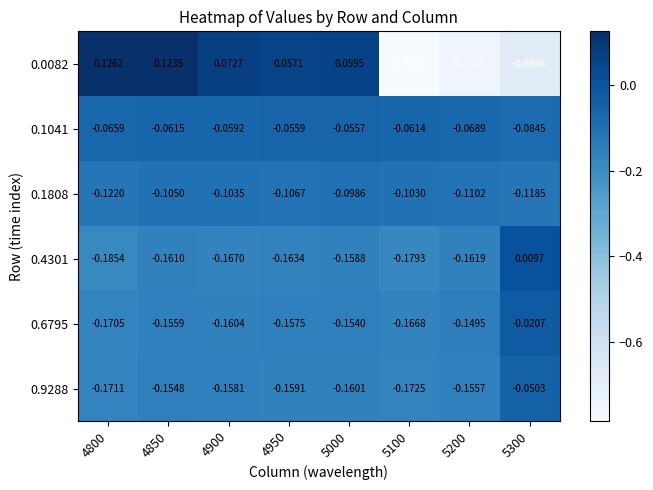

How many distinct data groups are displayed?

6